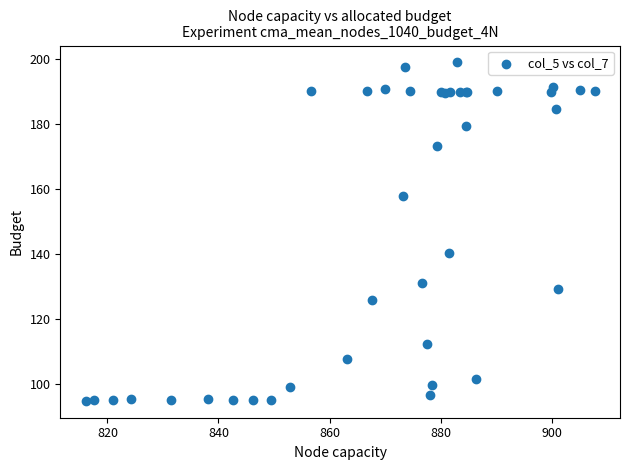

What Y value in the scatter plot is closest to 146?

140.2